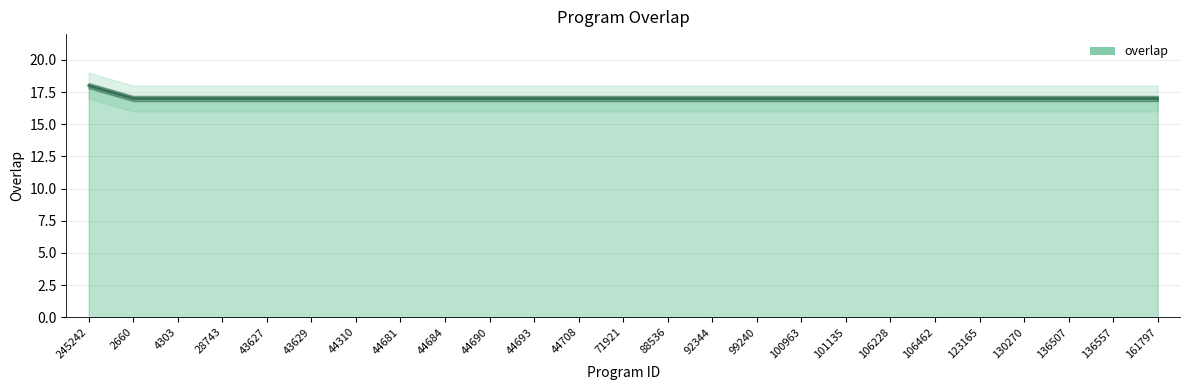

The chart shows a value of 17 at 2660. True or false?

True